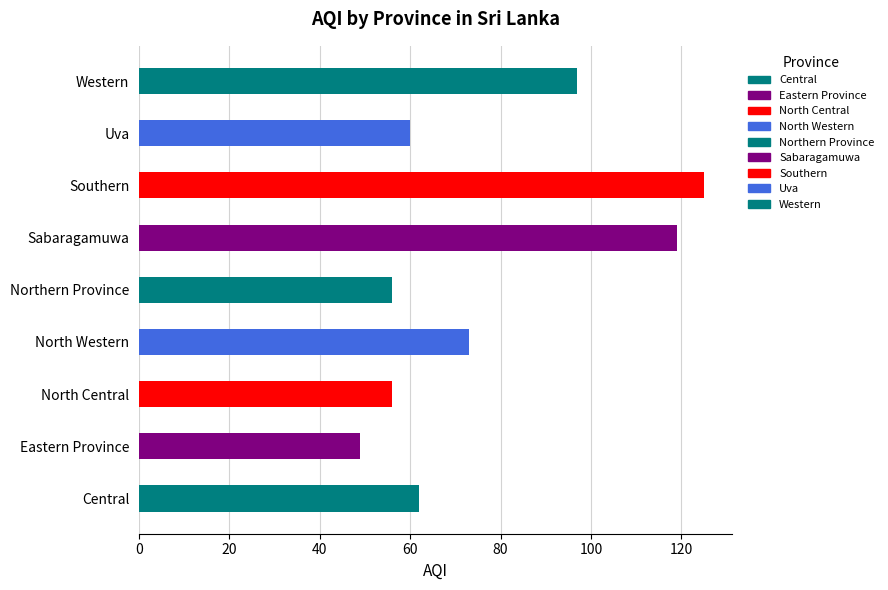

Which label corresponds to the largest value in the chart?

Southern